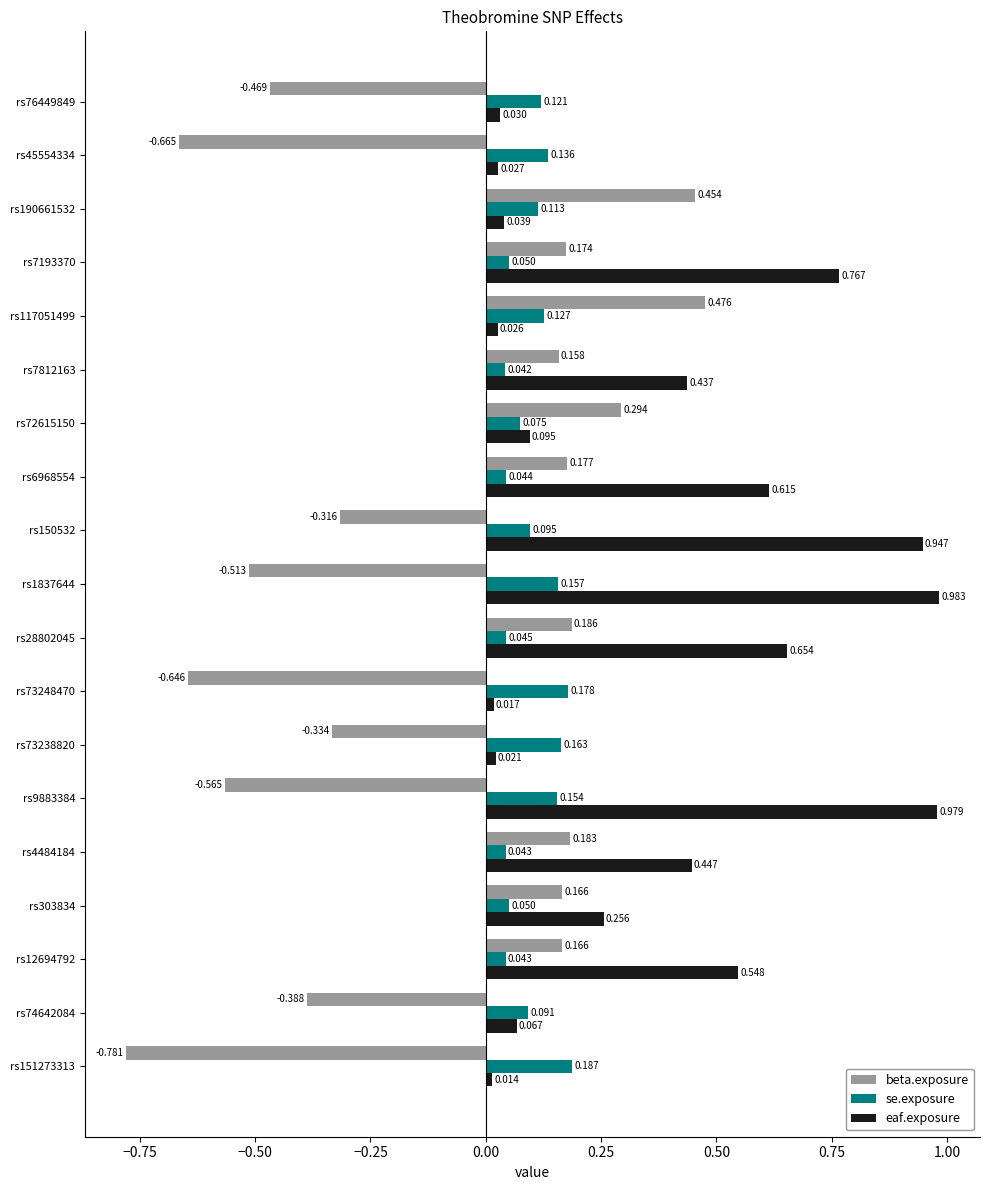

Which series has the largest range (max minus min)?

beta.exposure